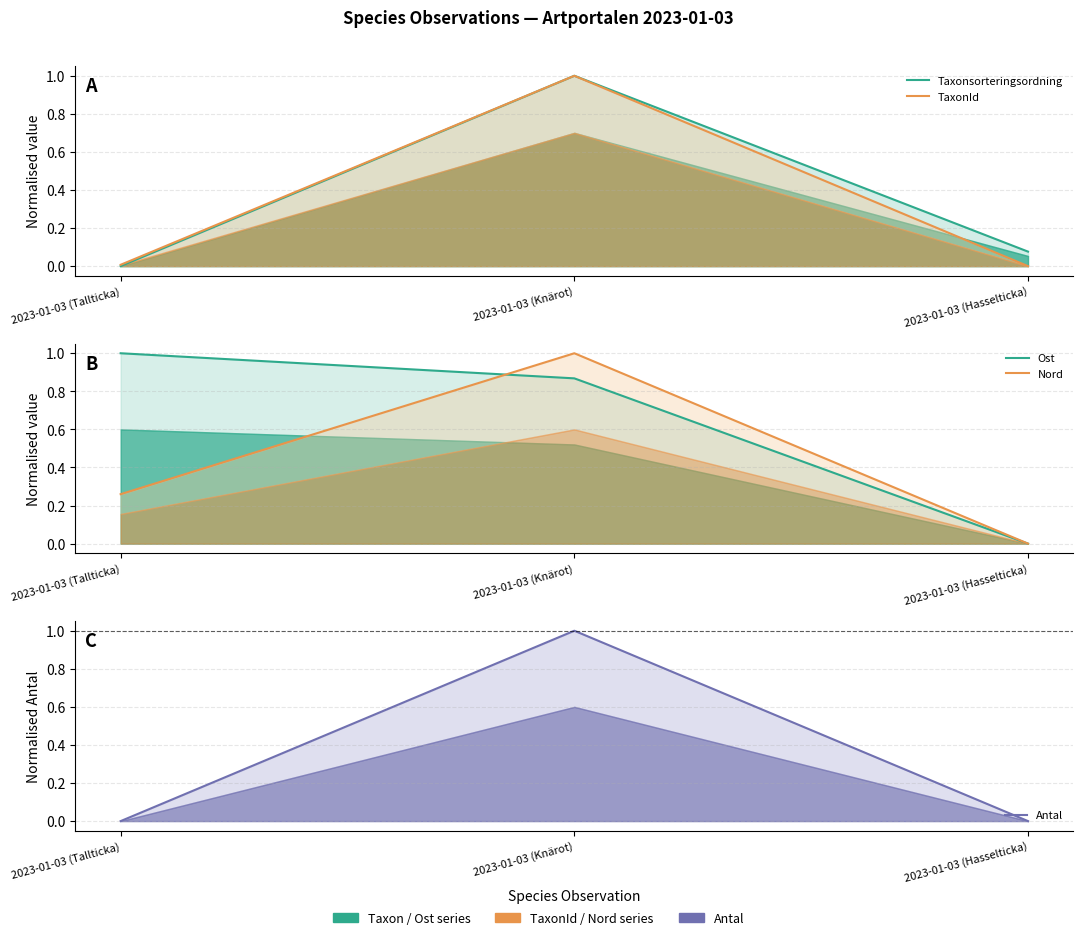

What is the difference between the maximum and minimum values in the TaxonId series?

1.0